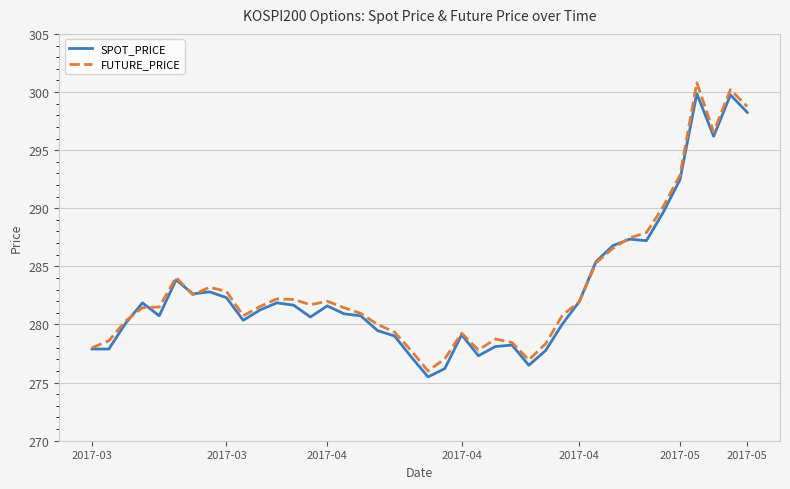

Which series ends up on top after the final intersection of FUTURE_PRICE and SPOT_PRICE?

FUTURE_PRICE